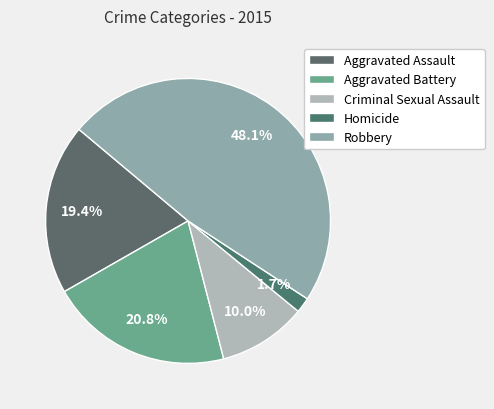

To the nearest percent, what is the difference between the largest and smallest slice percentages?

46%